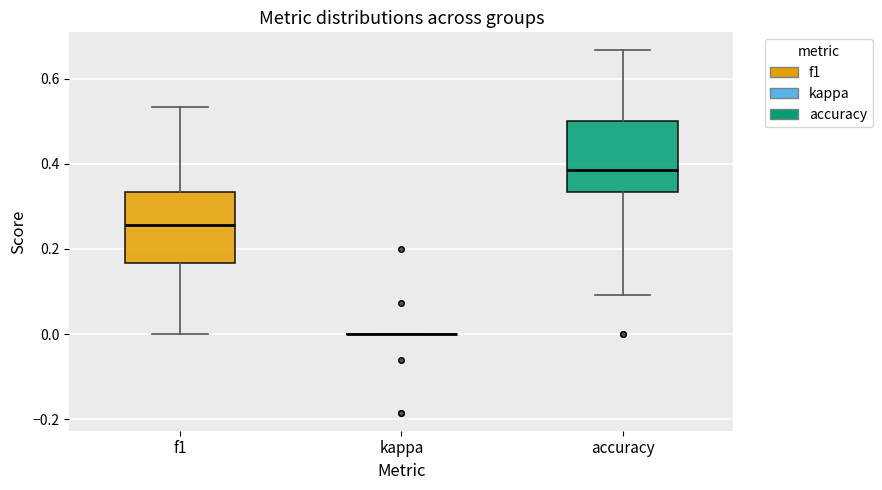

Reading left to right, transcribe this box plot: for each box, give where its median line is, the range the box spans, and where its two whiskers end, as read against the y-axis. The values are not printed on the chart, so give them approximately, as read against the axis.

f1: median 0.26, box 0.16 to 0.34, whiskers 0.00 to 0.54
kappa: box collapsed to a line at 0.00, whiskers 0.00 to 0.00
accuracy: median 0.38, box 0.34 to 0.50, whiskers 0.10 to 0.66